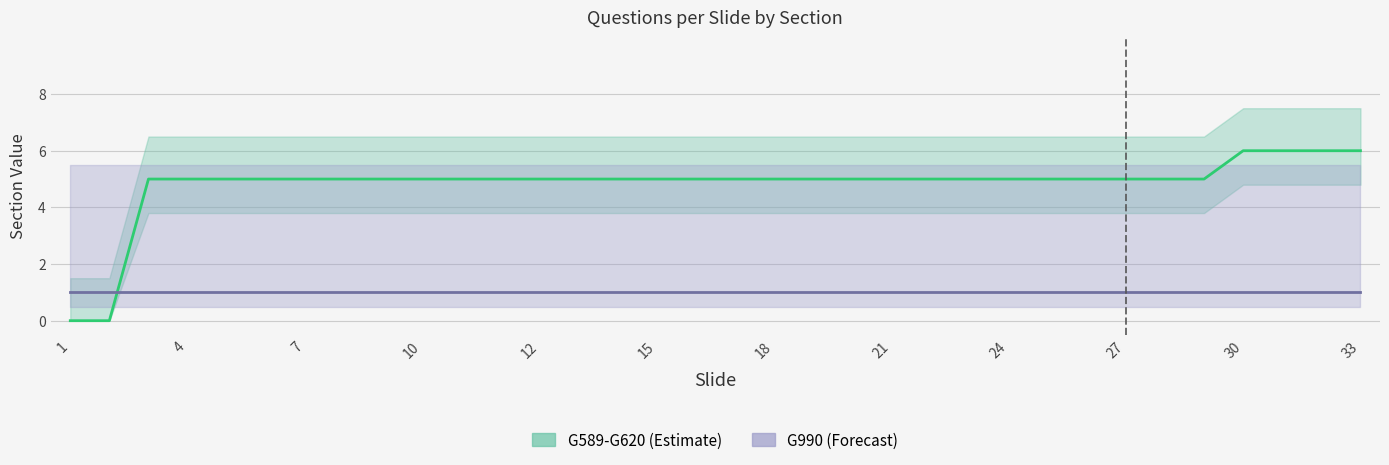

What is the ratio of the value at 16 to the value at 32?

0.8